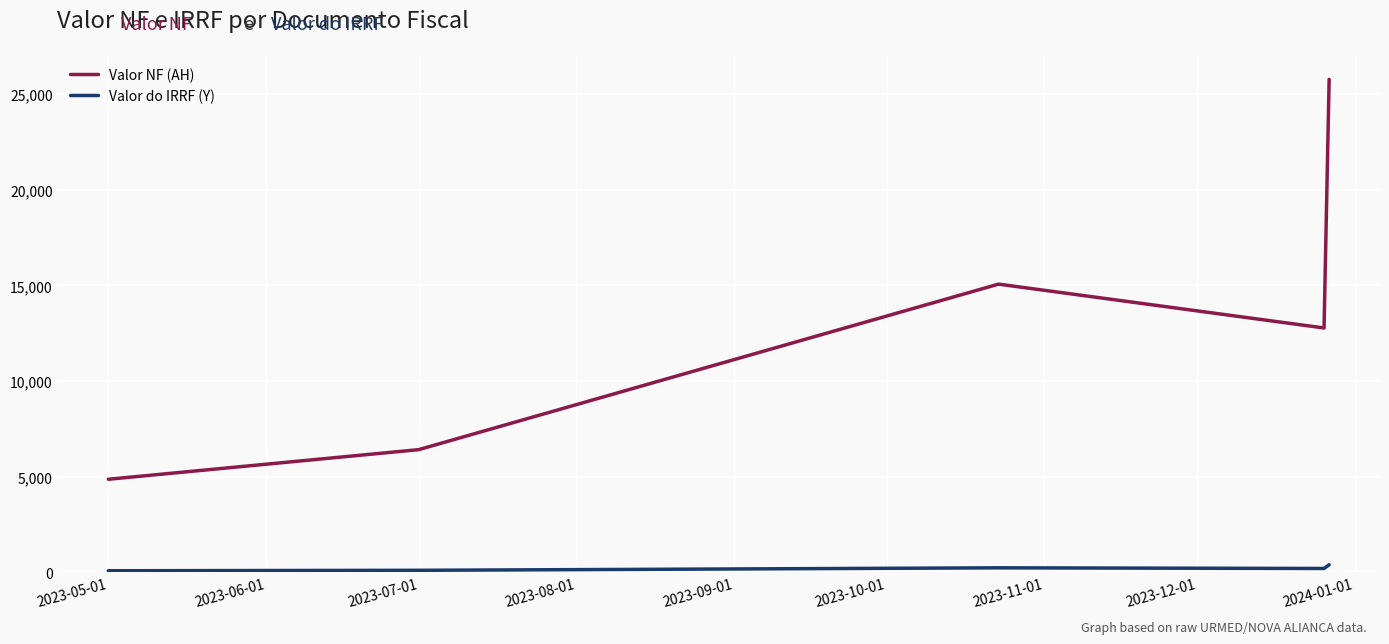

What is the difference between the maximum and minimum values in the Valor NF (AH) series?

20917.1